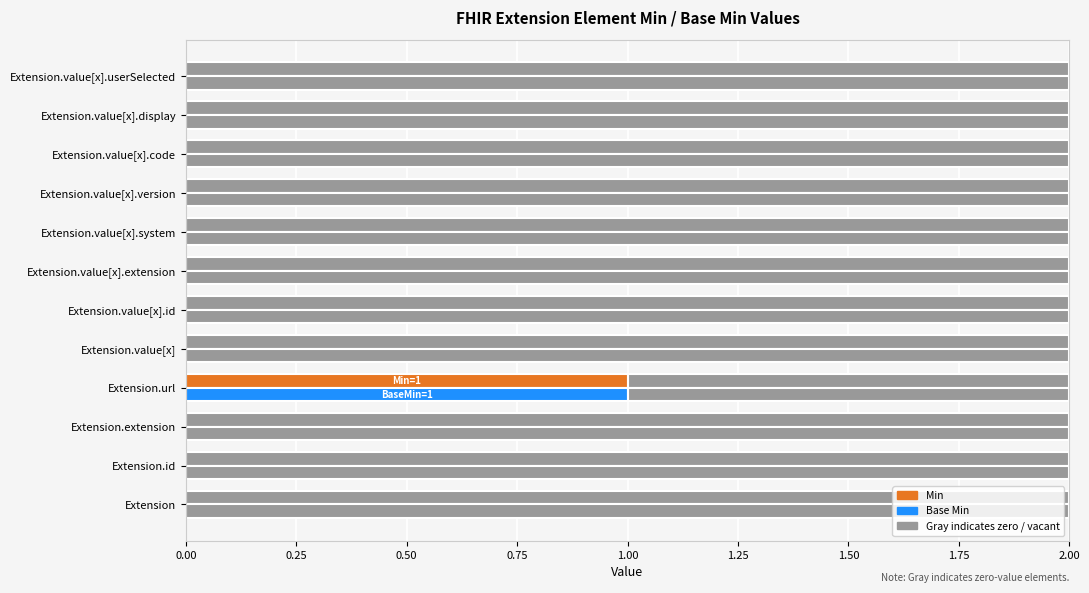

Count the number of data series in this chart.

2